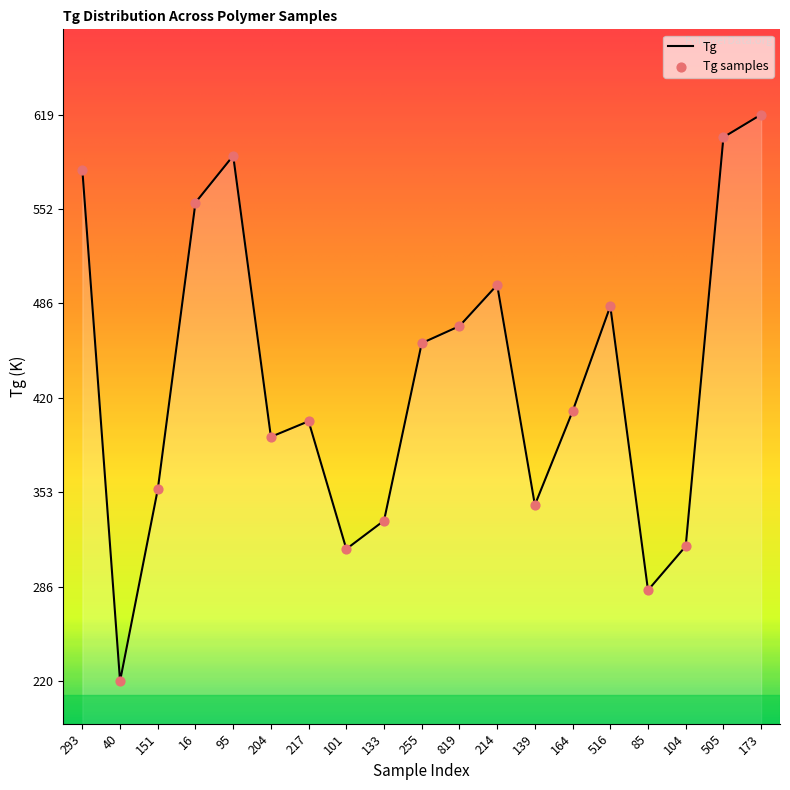

Approximately how many times larger is the value at 40 compared to 516?

0.5